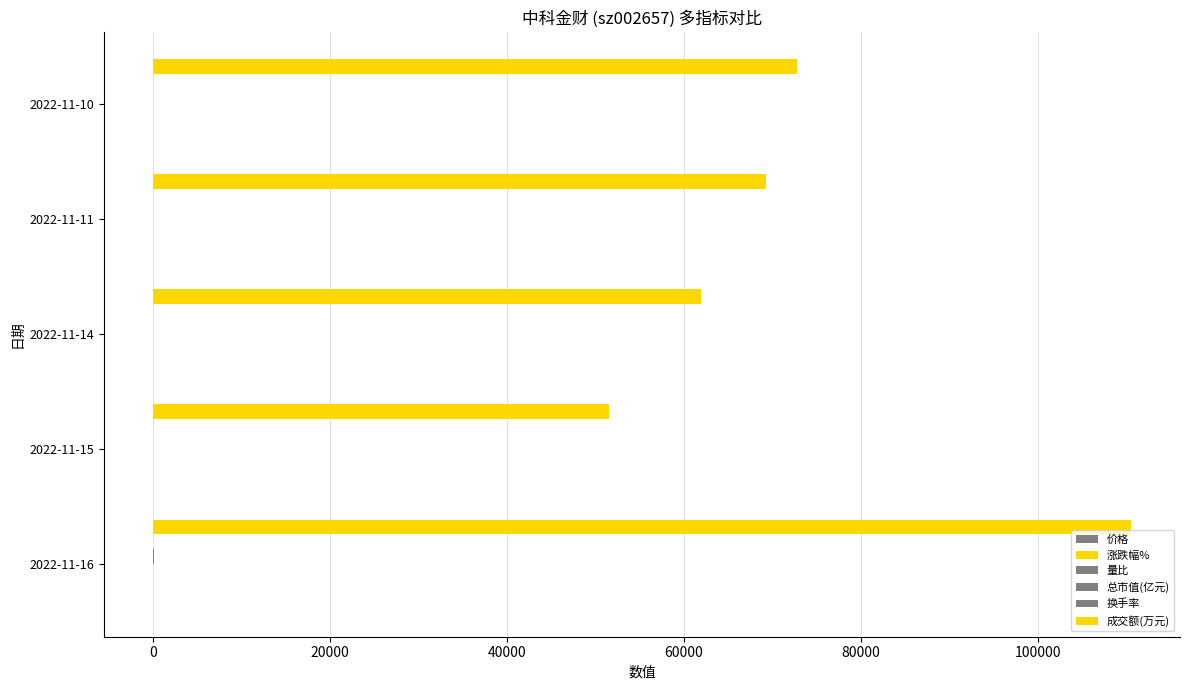

Rank the series by their maximum value, from lowest to highest.

量比, 涨跌幅%, 价格, 换手率, 总市值(亿元), 成交额(万元)